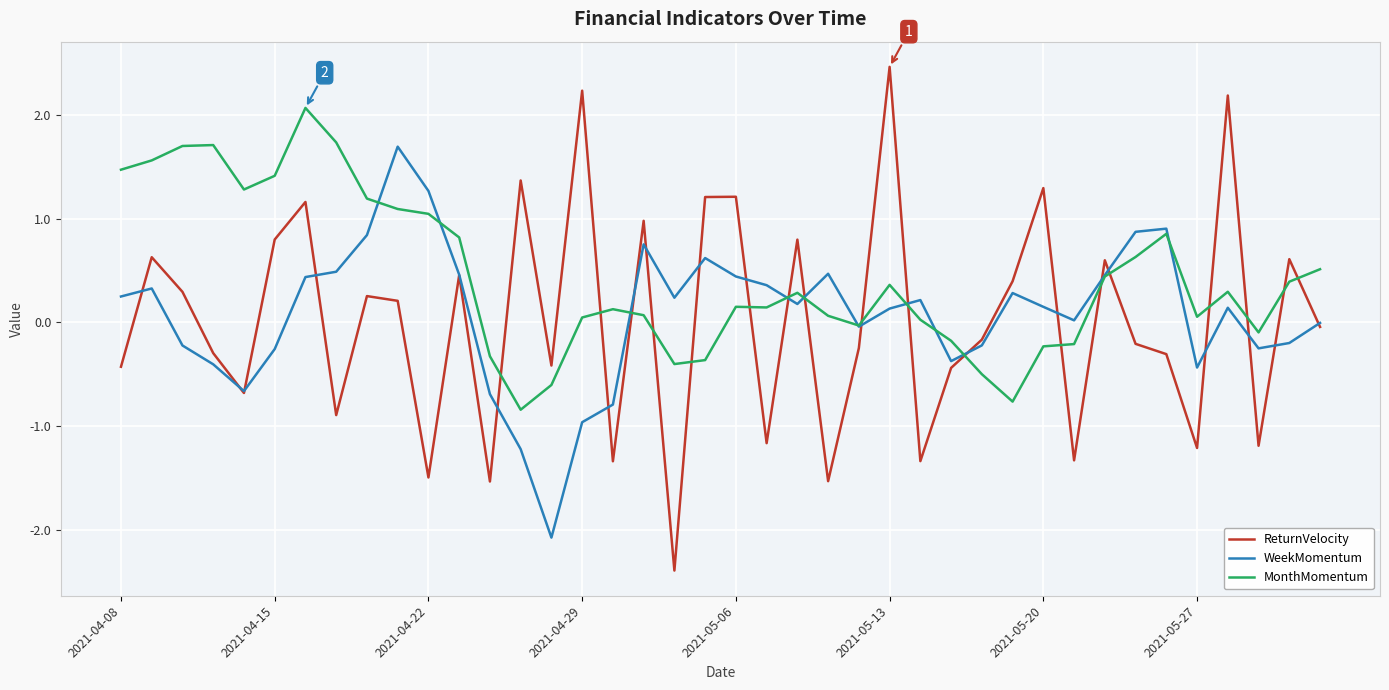

How many interior local peaks does the WeekMomentum series have?

9